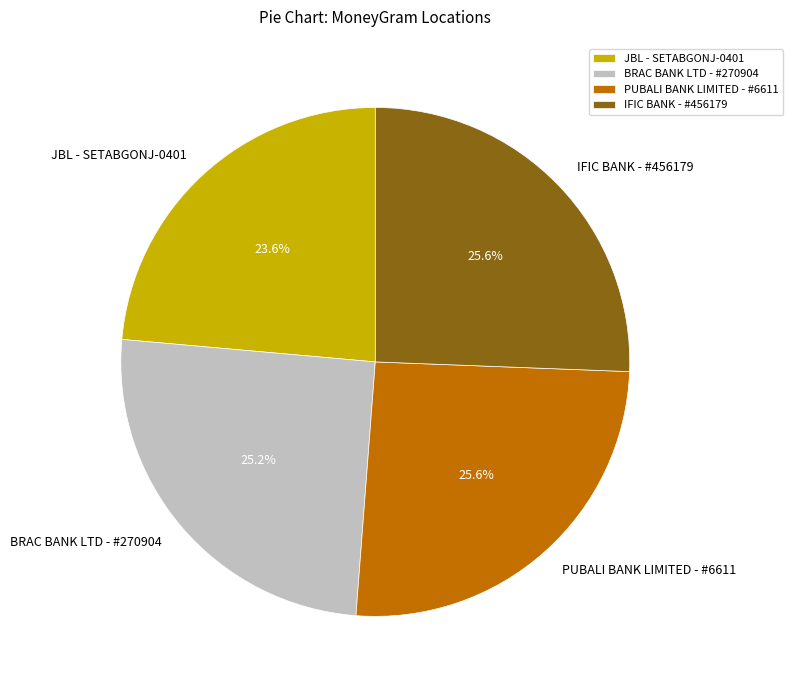

How many slices are in this pie chart?

4